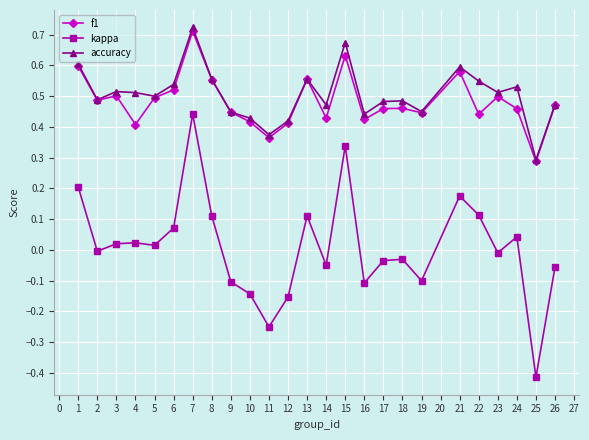

At which label does kappa reach its peak?

7